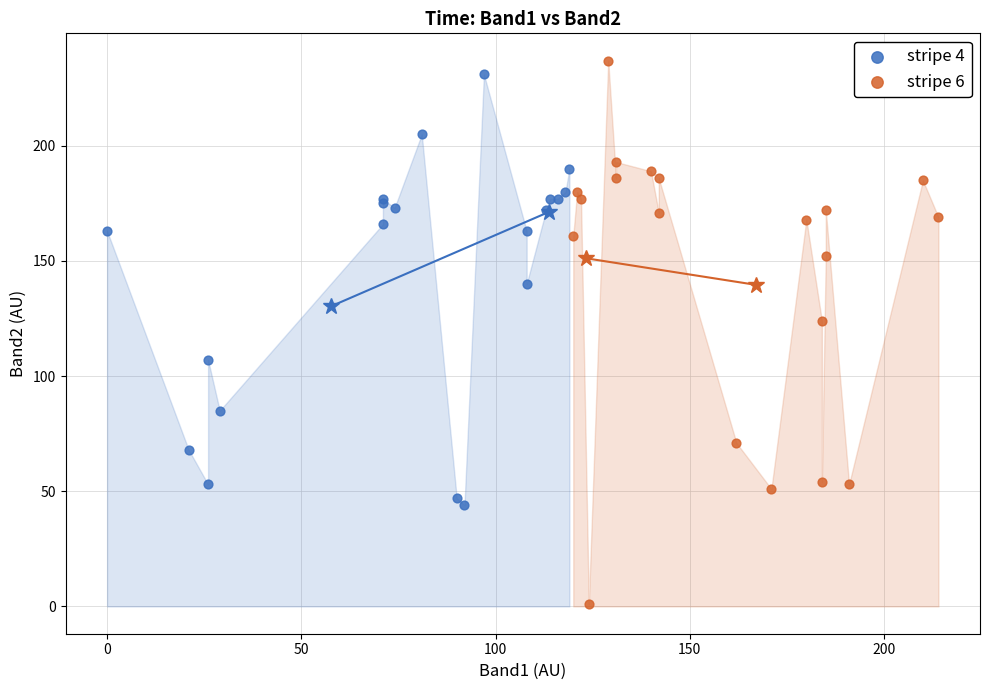

What are all the series names shown in the legend?

stripe 4, stripe 6